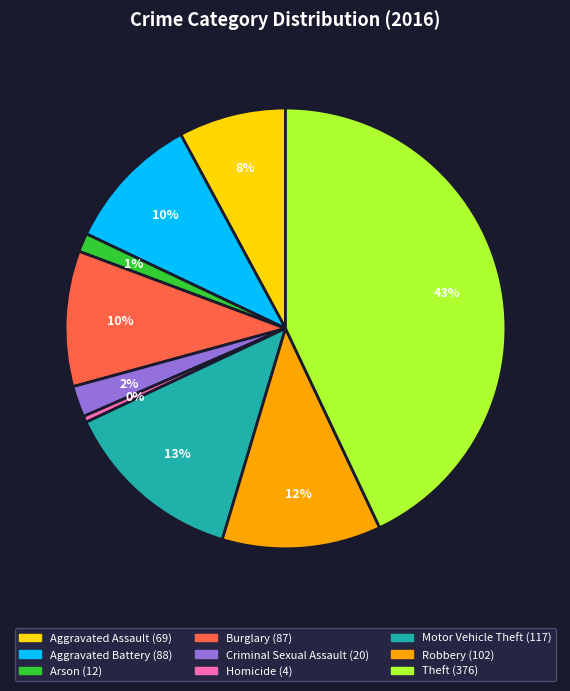

To the nearest percent, what is the average slice percentage?

11%